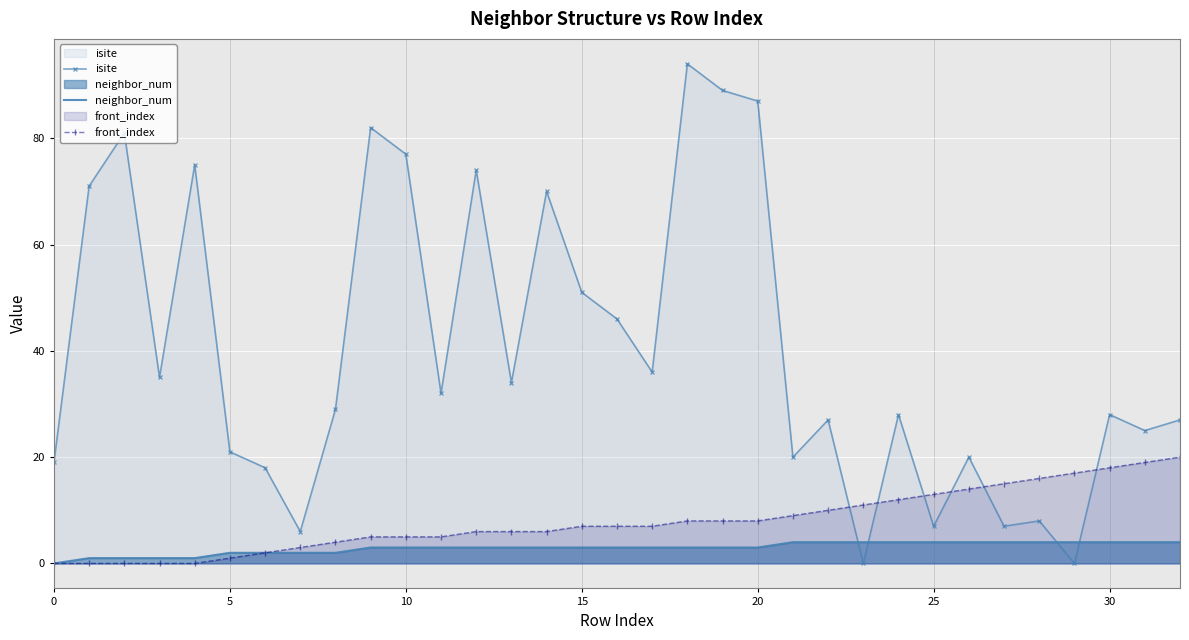

Which series has the widest spread of values?

isite